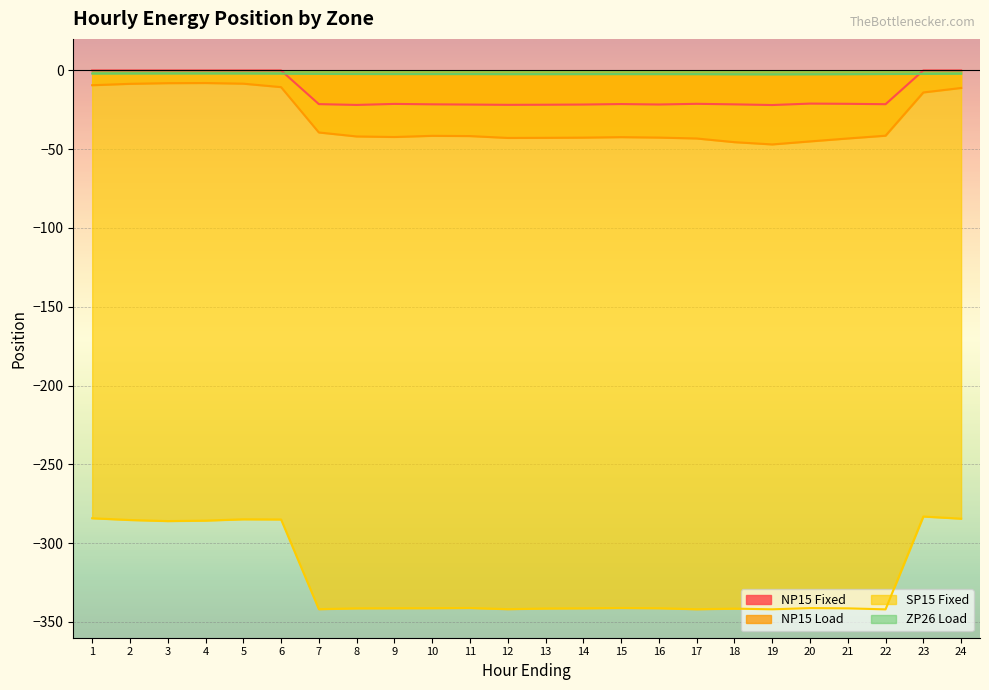

How many data points in ZP26 Load are less than -2?

18